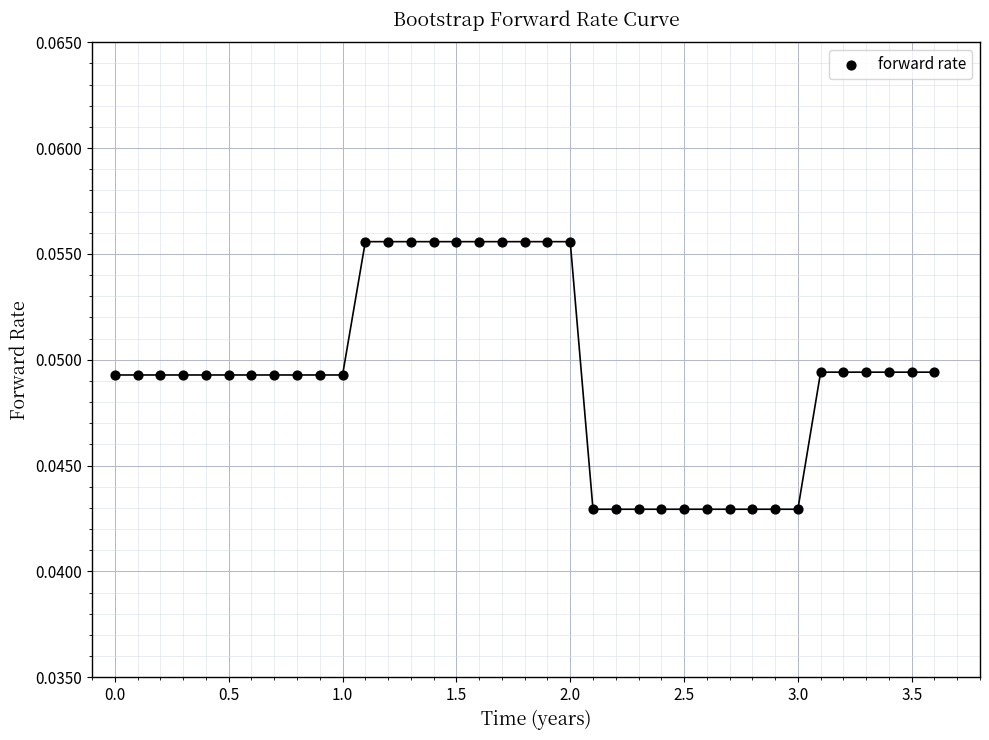

What is the range of X values (max minus min)?

3.6